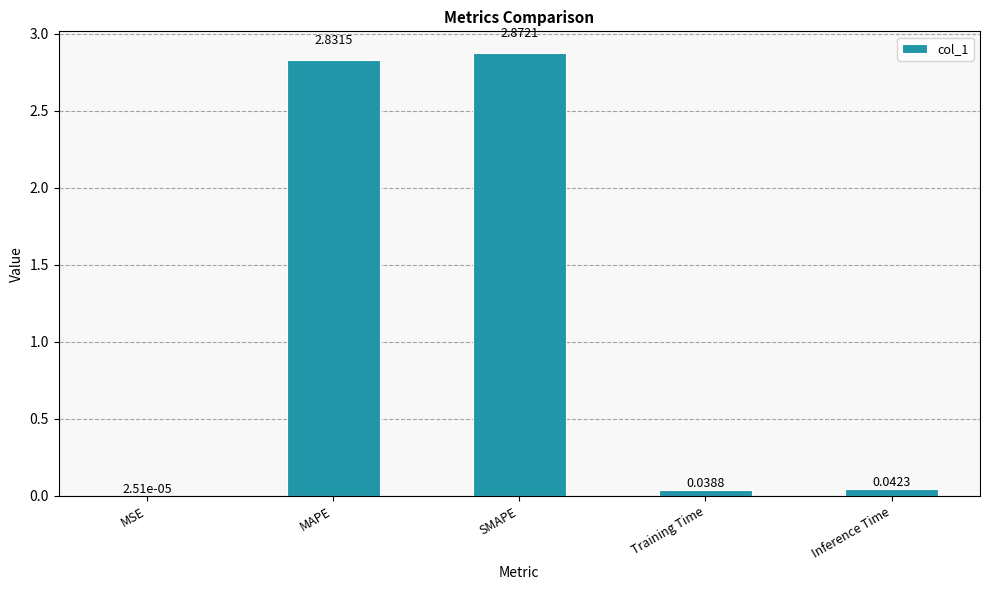

What is the sum of all values?

5.8